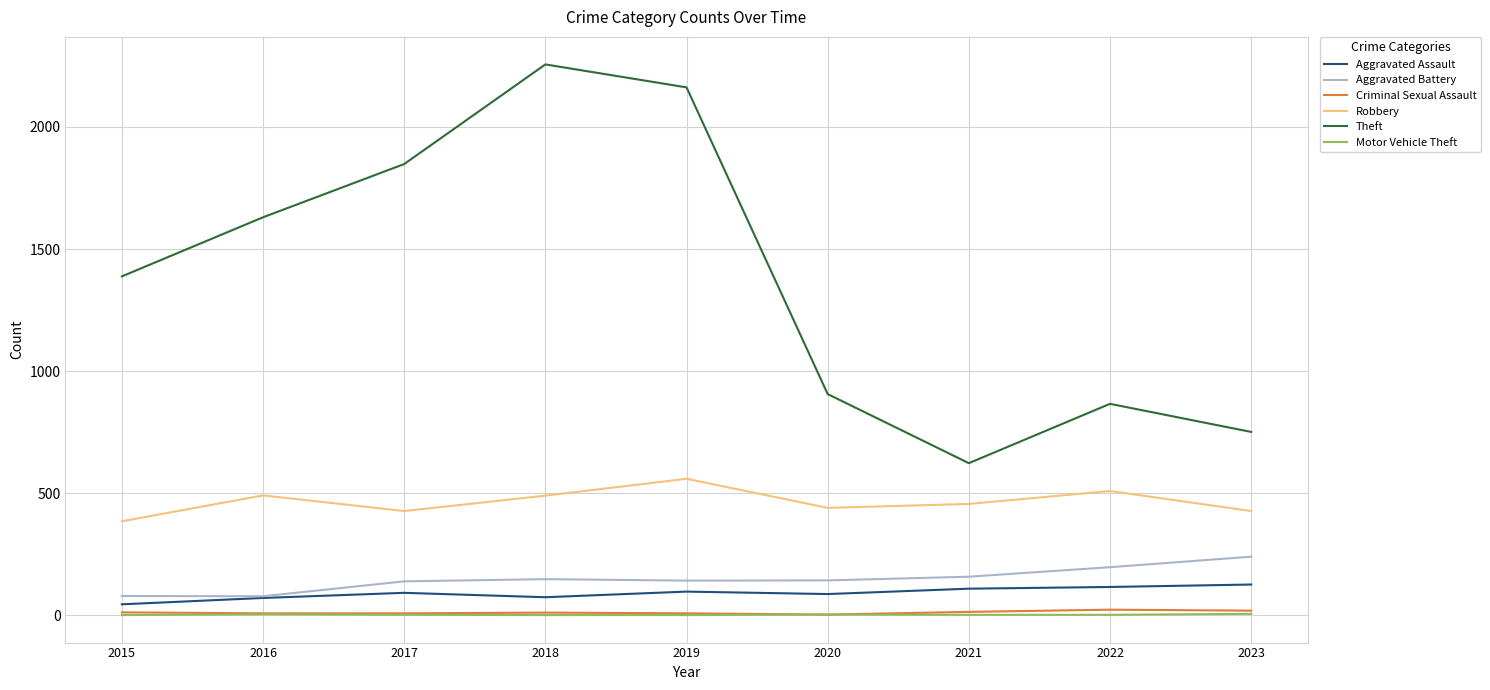

Which series has the largest range (max minus min)?

Theft